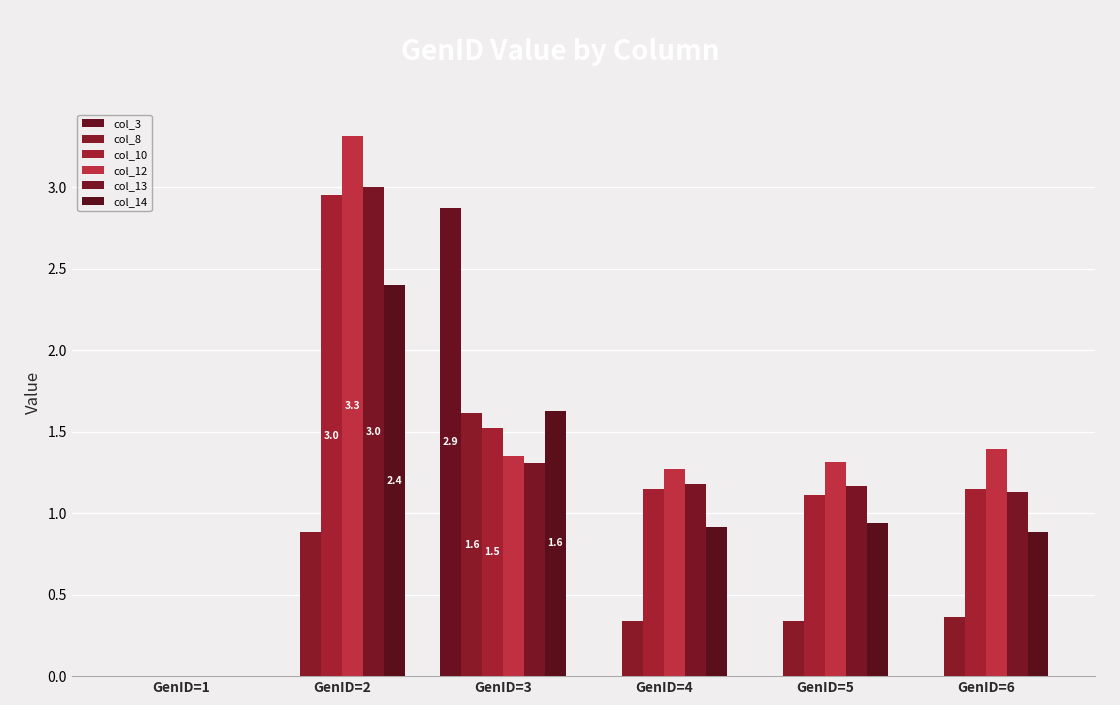

Rank the series by their maximum value, from highest to lowest.

col_12, col_13, col_10, col_3, col_14, col_8